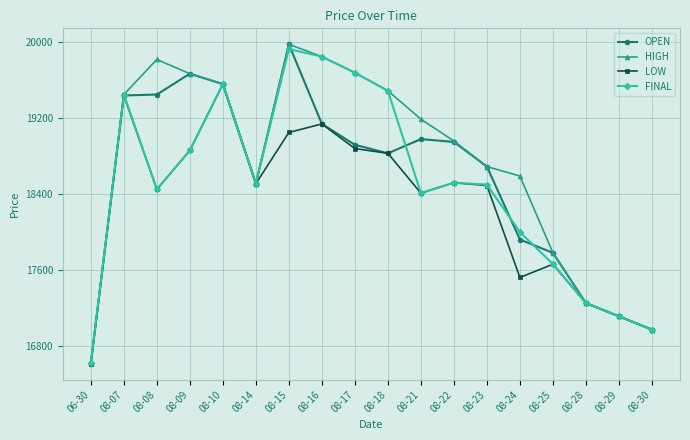

At which label is HIGH closest to 18300?

08-14